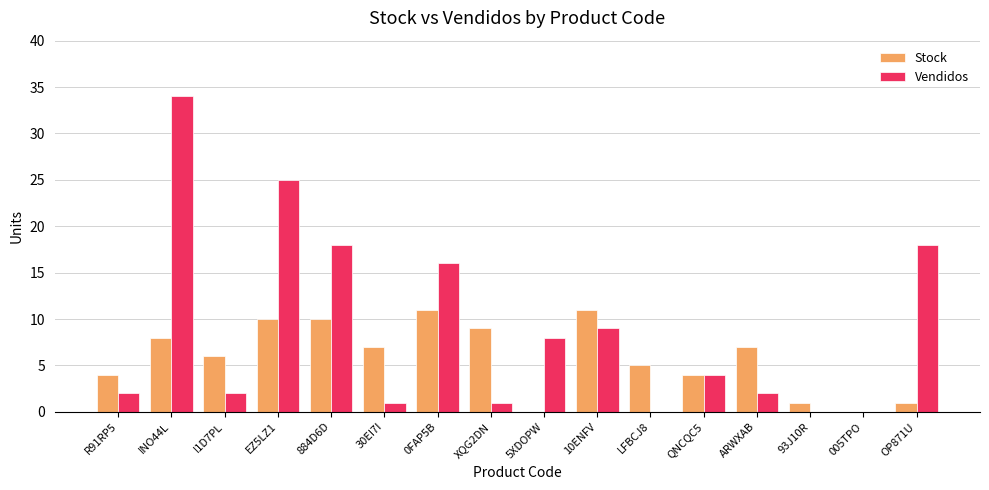

Between 30EI7I and 93J10R, which series saw the biggest shift?

Stock